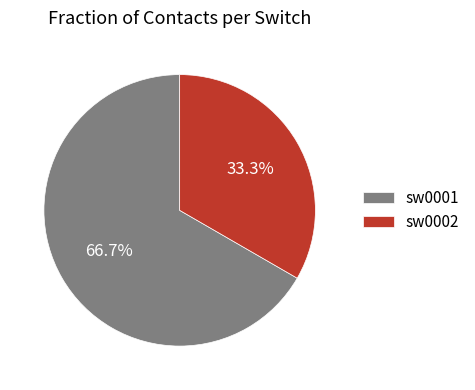

To the nearest percent, what is the combined percentage of sw0002 and sw0001?

100%